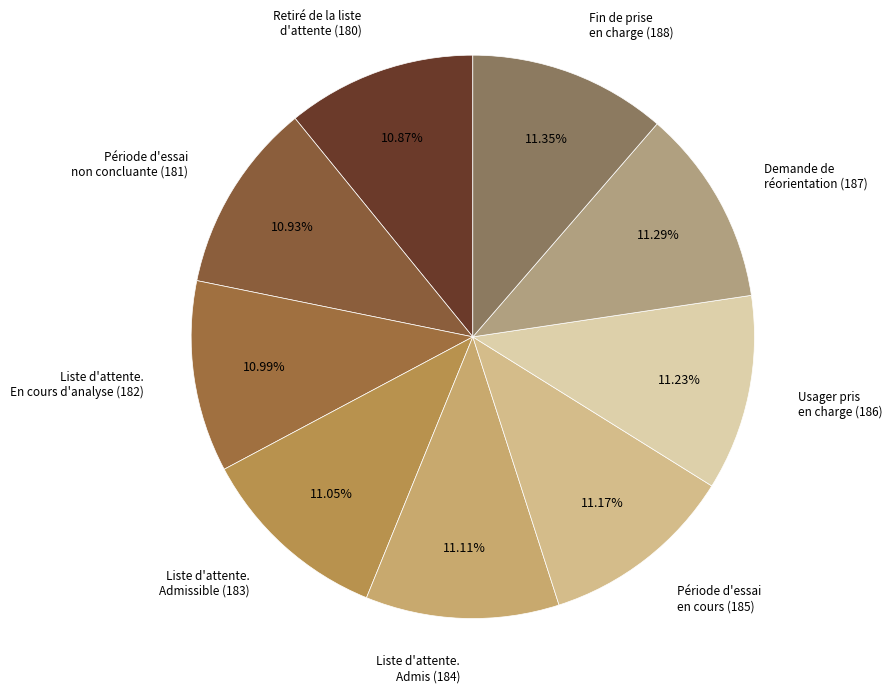

What is the ratio of the value at Demande de réorientation (187) to the value at Période d'essai non concluante (181)?

1.0